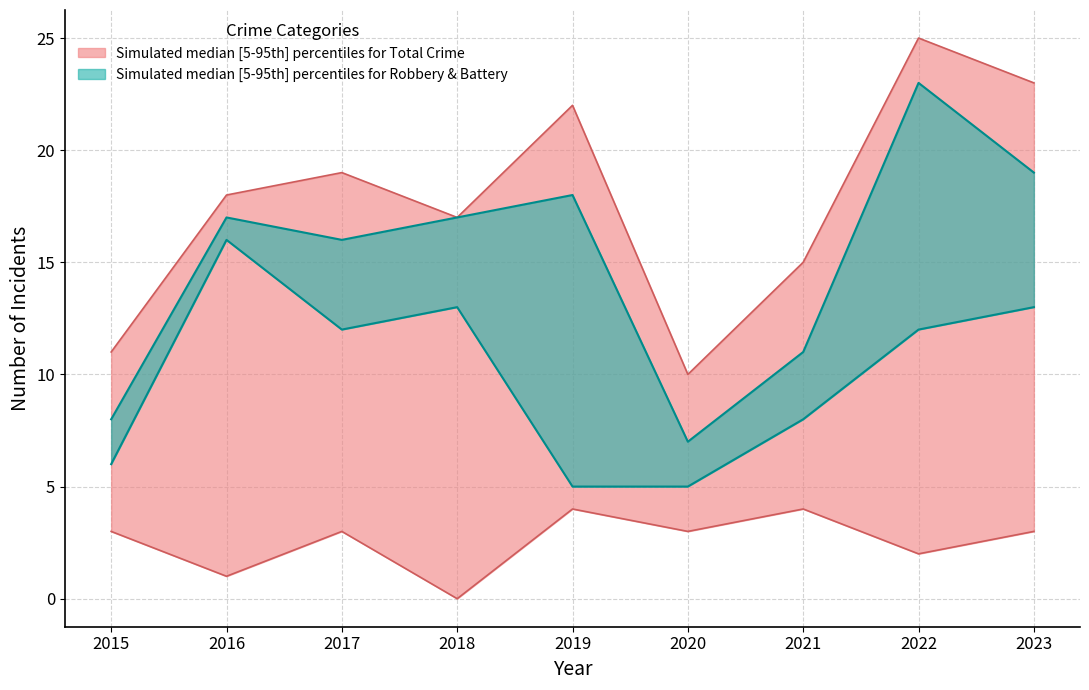

What is the value of the Total point at the 2nd from the left?

18